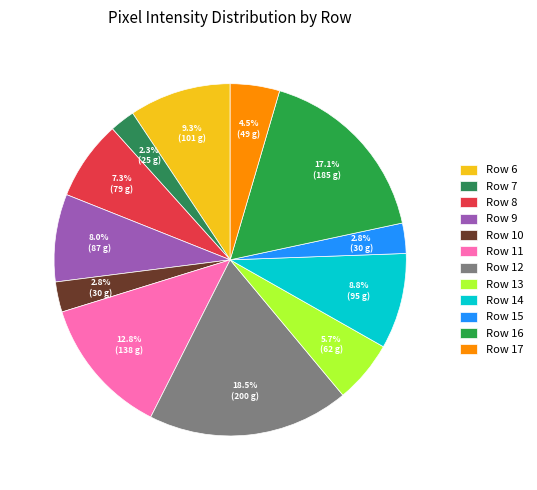

Is it true that Row 12 is 32% of the pie?

False